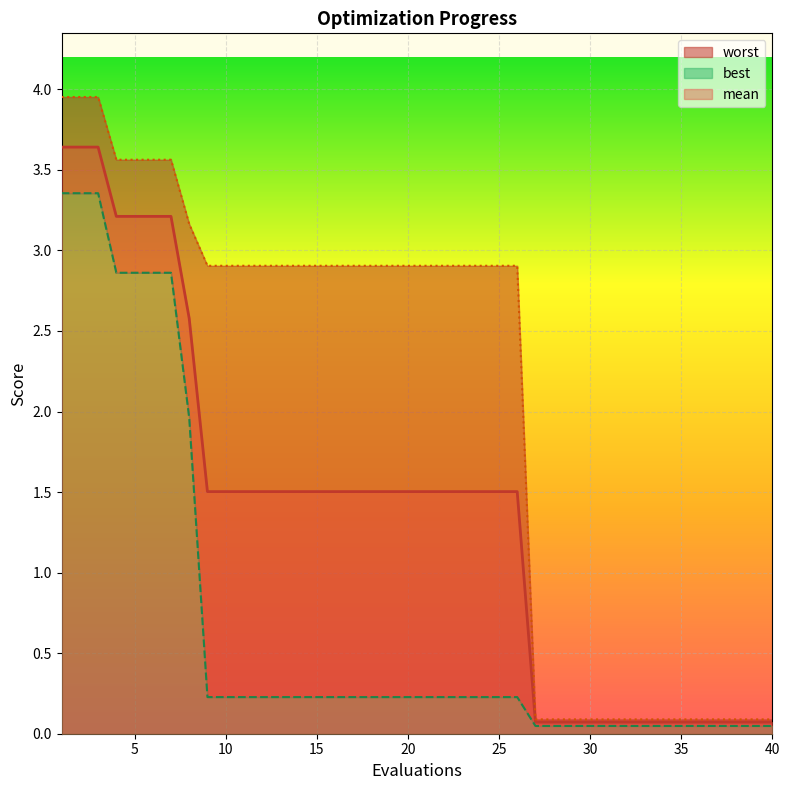

Reading left to right, transcribe all the data shown in this chart.

mean: 3.6	3.6	3.6	3.2	3.2	3.2	3.2	2.6	1.5	1.5	1.5	1.5	1.5	1.5	1.5	1.5	1.5	1.5	1.5	1.5	1.5	1.5	1.5	1.5	1.5	1.5	0.1	0.1	0.1	0.1	0.1	0.1	0.1	0.1	0.1	0.1	0.1	0.1	0.1	0.1
best: 3.4	3.4	3.4	2.9	2.9	2.9	2.9	2.0	0.2	0.2	0.2	0.2	0.2	0.2	0.2	0.2	0.2	0.2	0.2	0.2	0.2	0.2	0.2	0.2	0.2	0.2	0.0	0.0	0.0	0.0	0.0	0.0	0.0	0.0	0.0	0.0	0.0	0.0	0.0	0.0
worst: 4.0	4.0	4.0	3.6	3.6	3.6	3.6	3.2	2.9	2.9	2.9	2.9	2.9	2.9	2.9	2.9	2.9	2.9	2.9	2.9	2.9	2.9	2.9	2.9	2.9	2.9	0.1	0.1	0.1	0.1	0.1	0.1	0.1	0.1	0.1	0.1	0.1	0.1	0.1	0.1